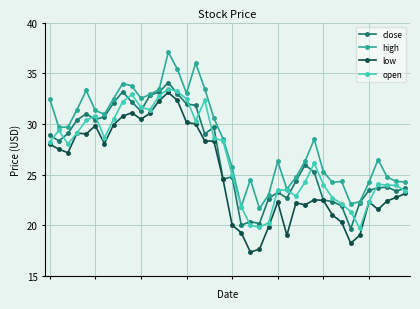

True or false: open has more than 2 interior local peaks.

True